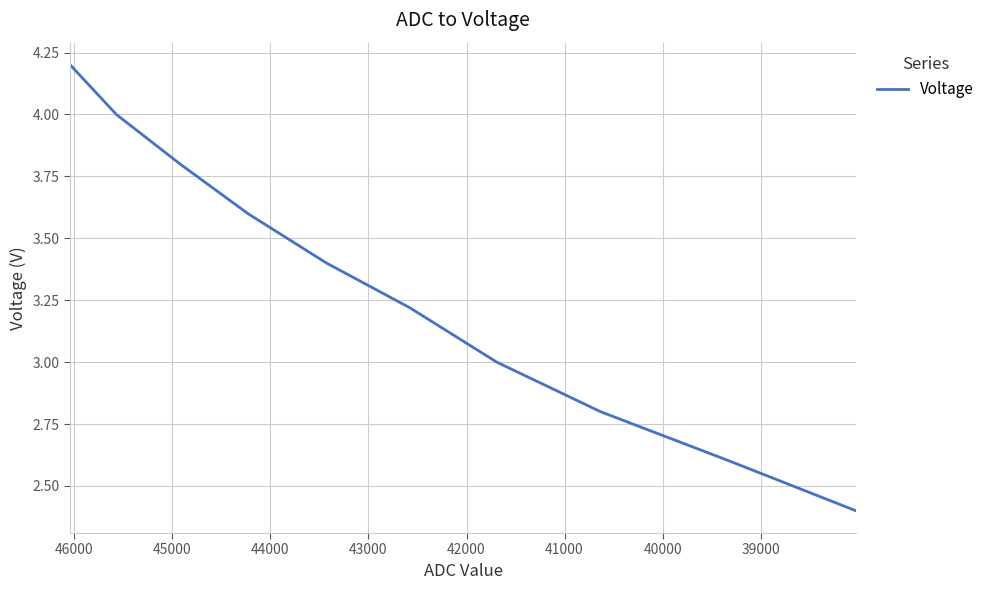

Count the number of data series in this chart.

1